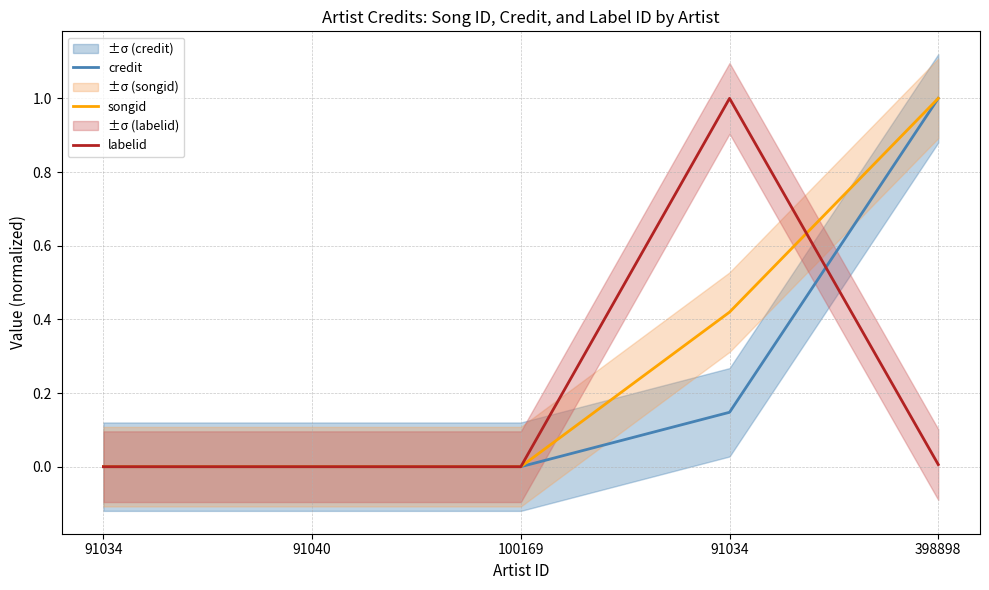

At which category does labelid reach its first local peak?

91034